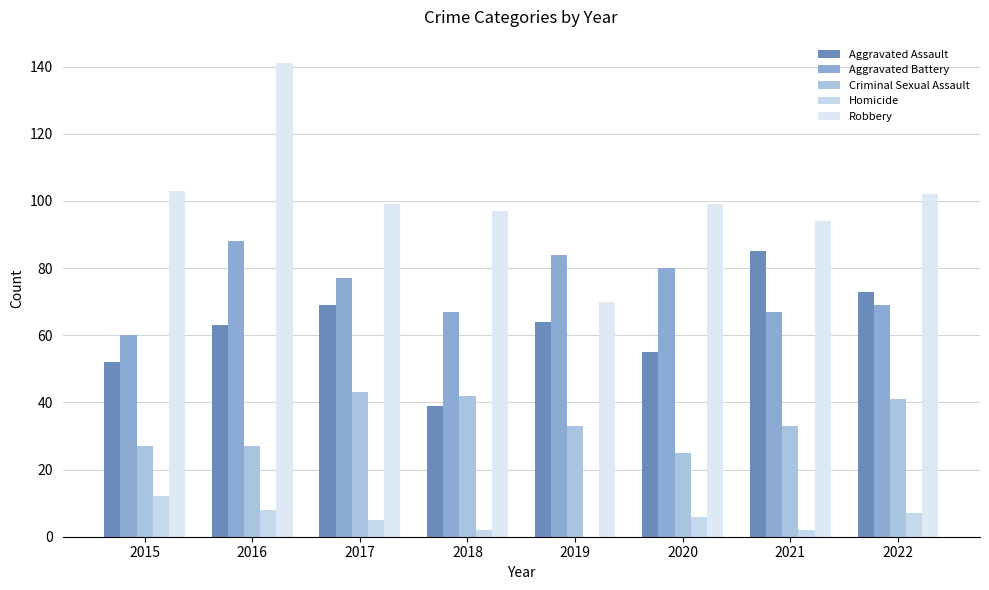

Which series has the widest spread of values?

Robbery